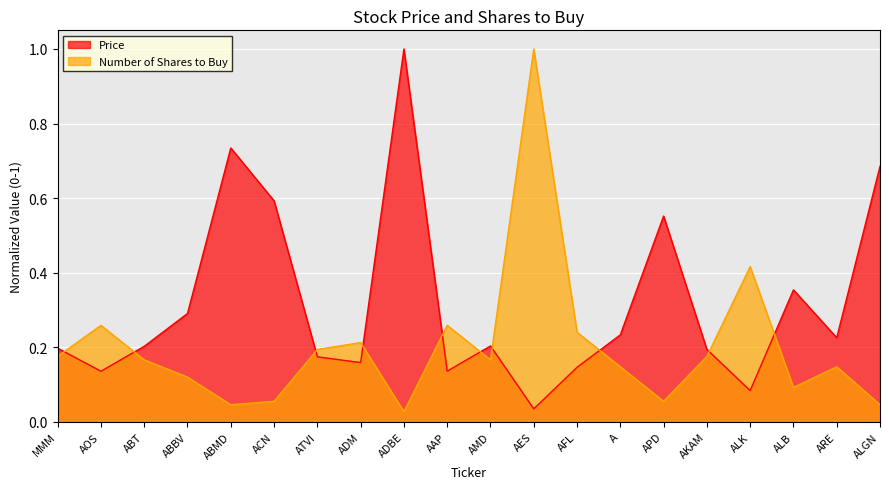

What position from the right is ATVI?

14